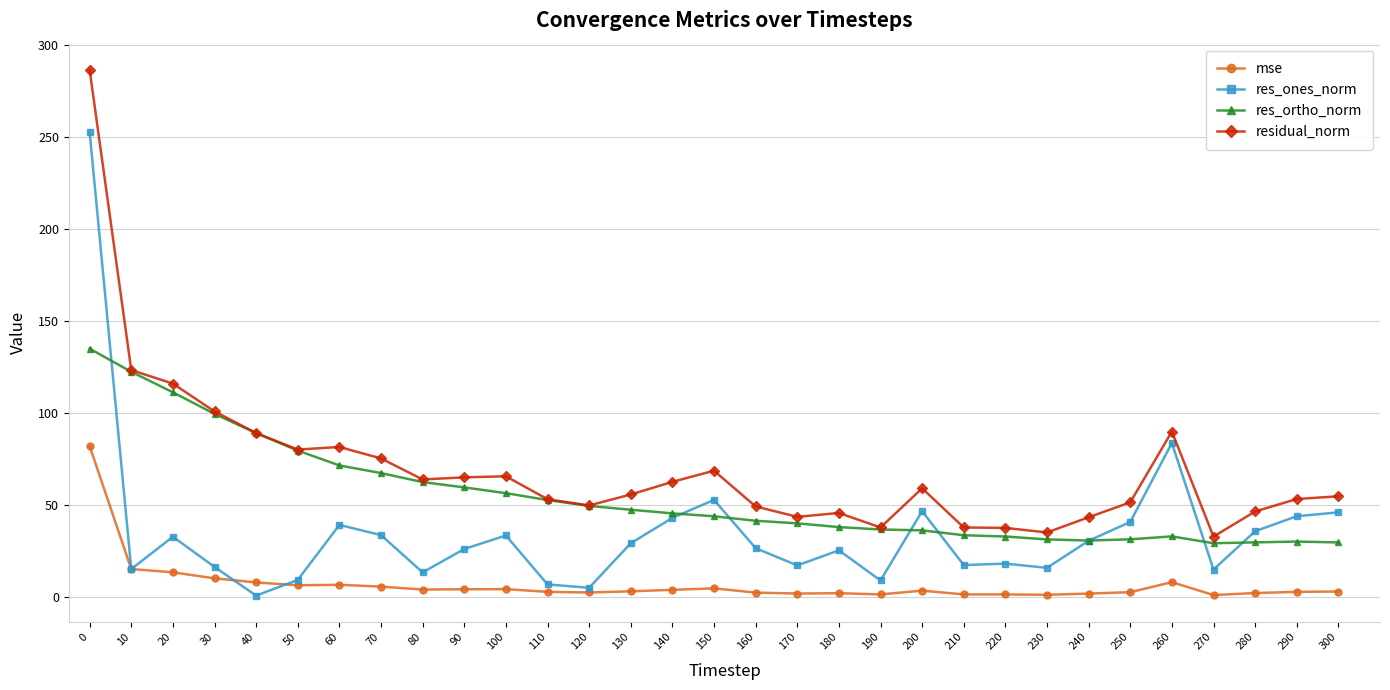

What is the value of the res_ortho_norm point at the 3rd from the left?

111.2